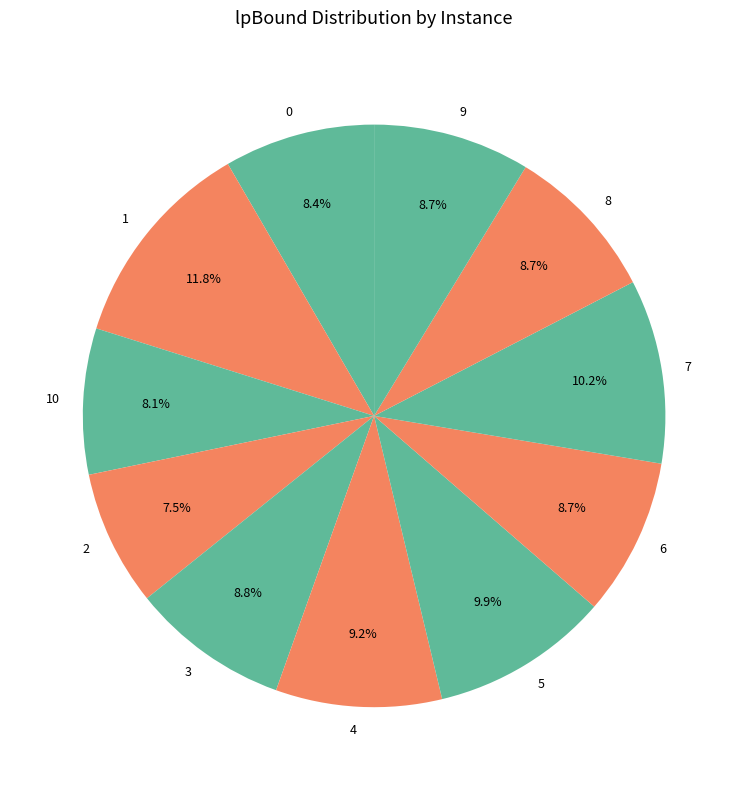

What is the largest slice in the pie chart?

1